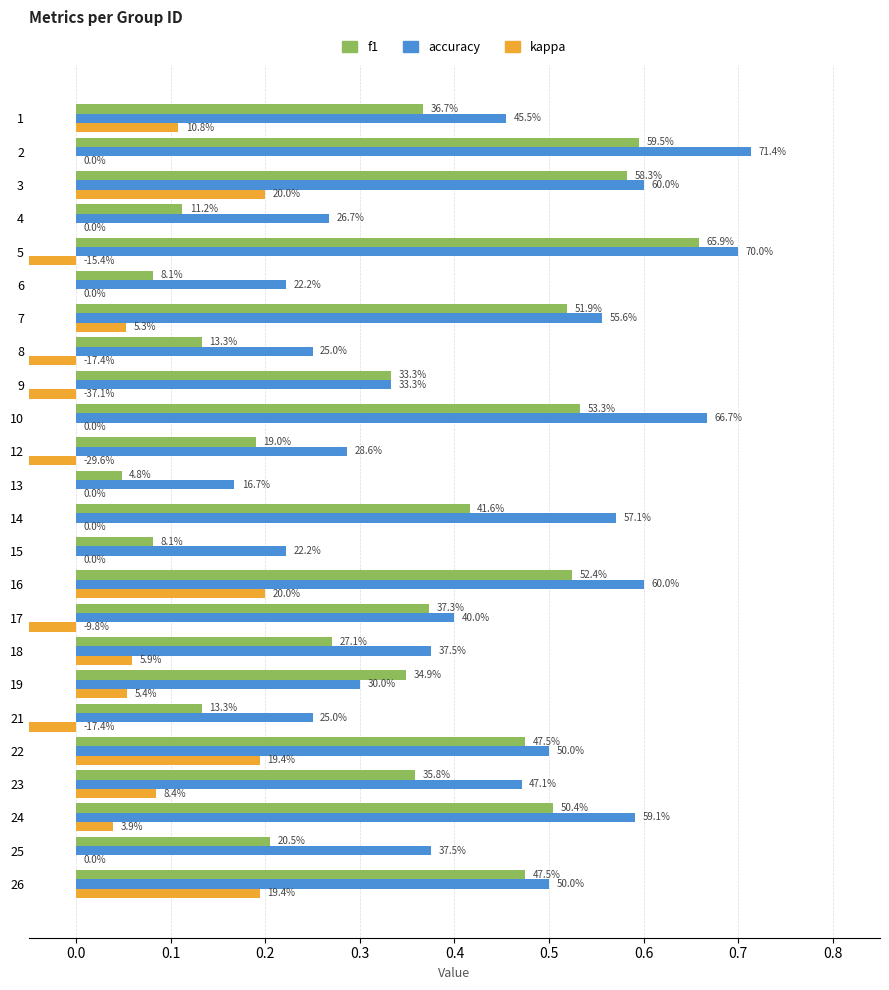

What is the label of the 18th bar from the right?

0.5